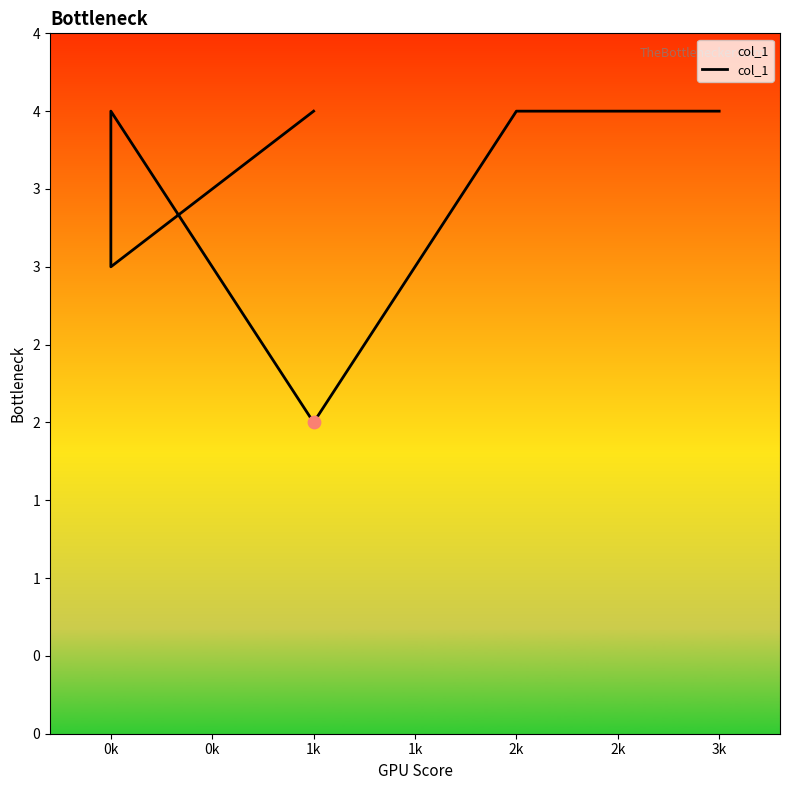

What is the ratio of the value at 0k to the value at 1k?

2.0